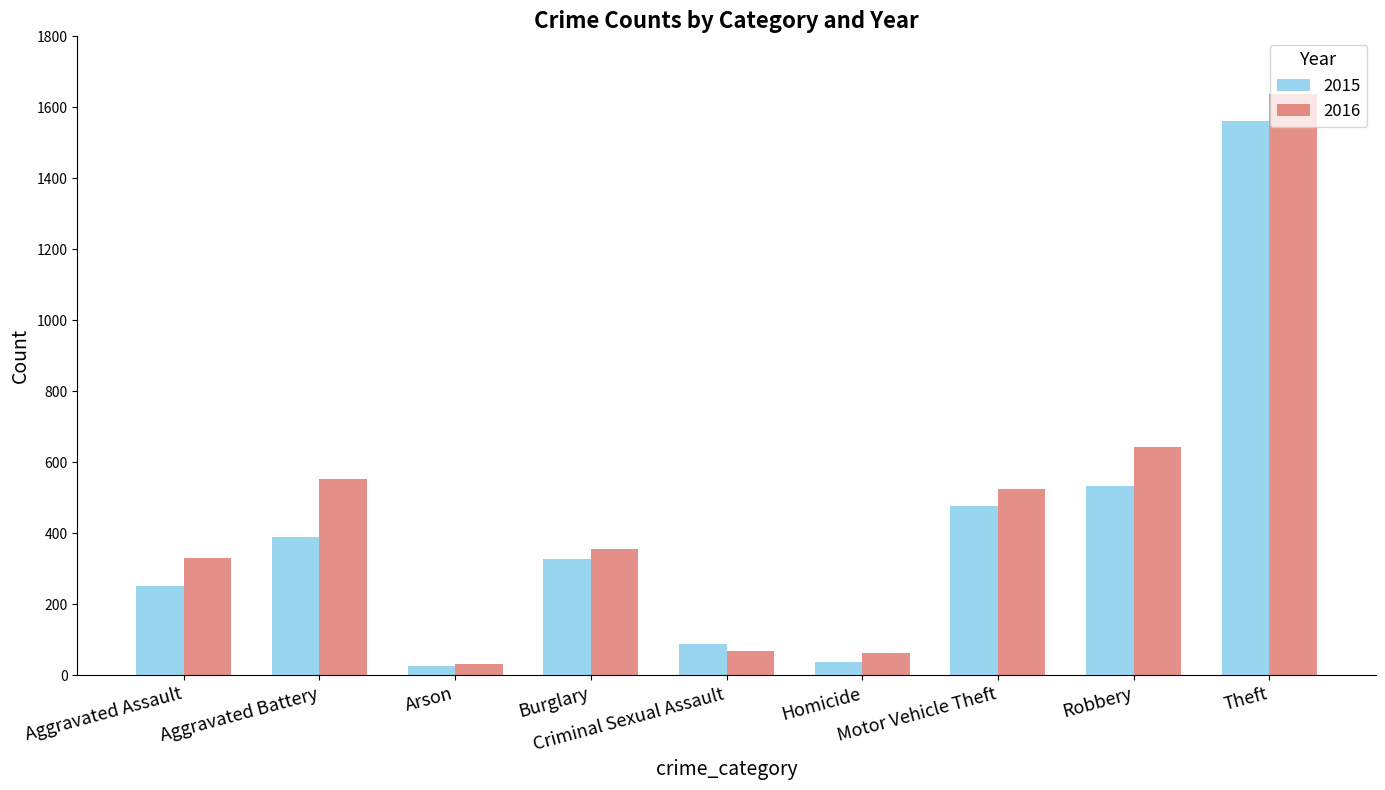

Rank the series by their maximum value, from highest to lowest.

2016, 2015